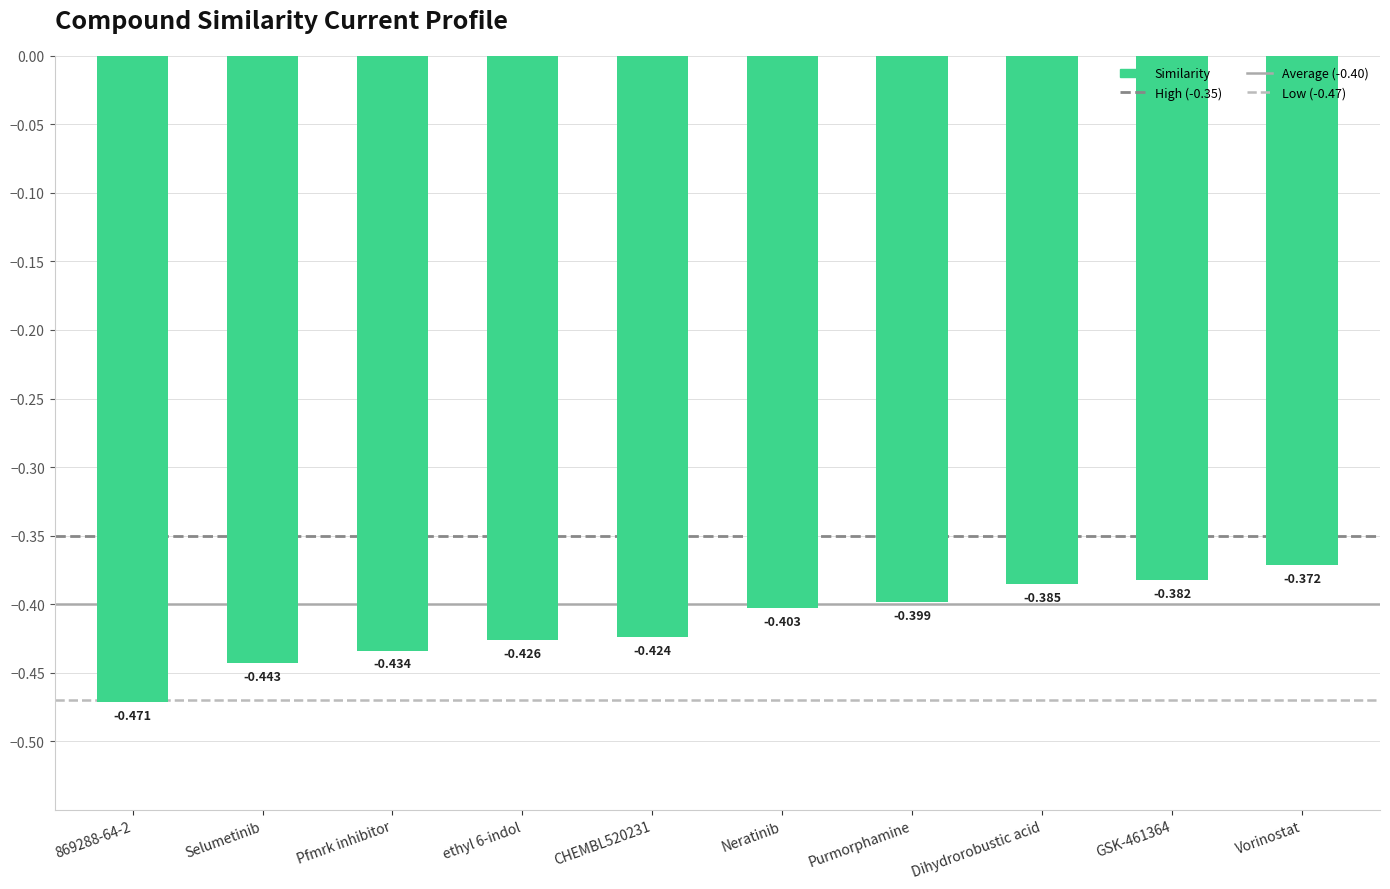

What is the sum of the values at Purmorphamine and GSK-461364?

-0.8